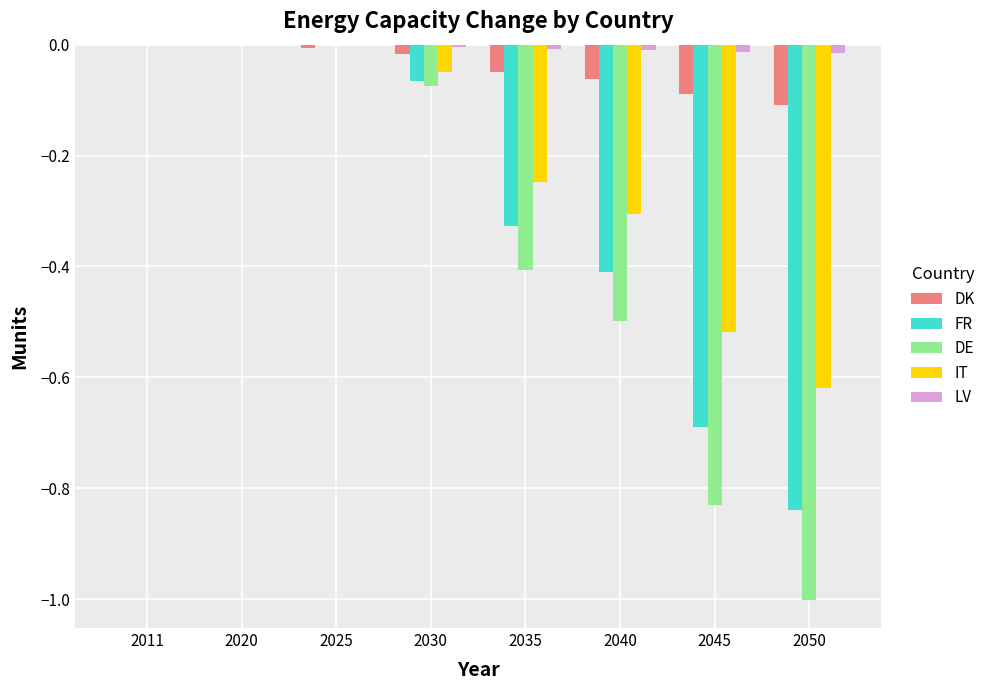

The value of DK at 2035 is -0.0. True or false?

True